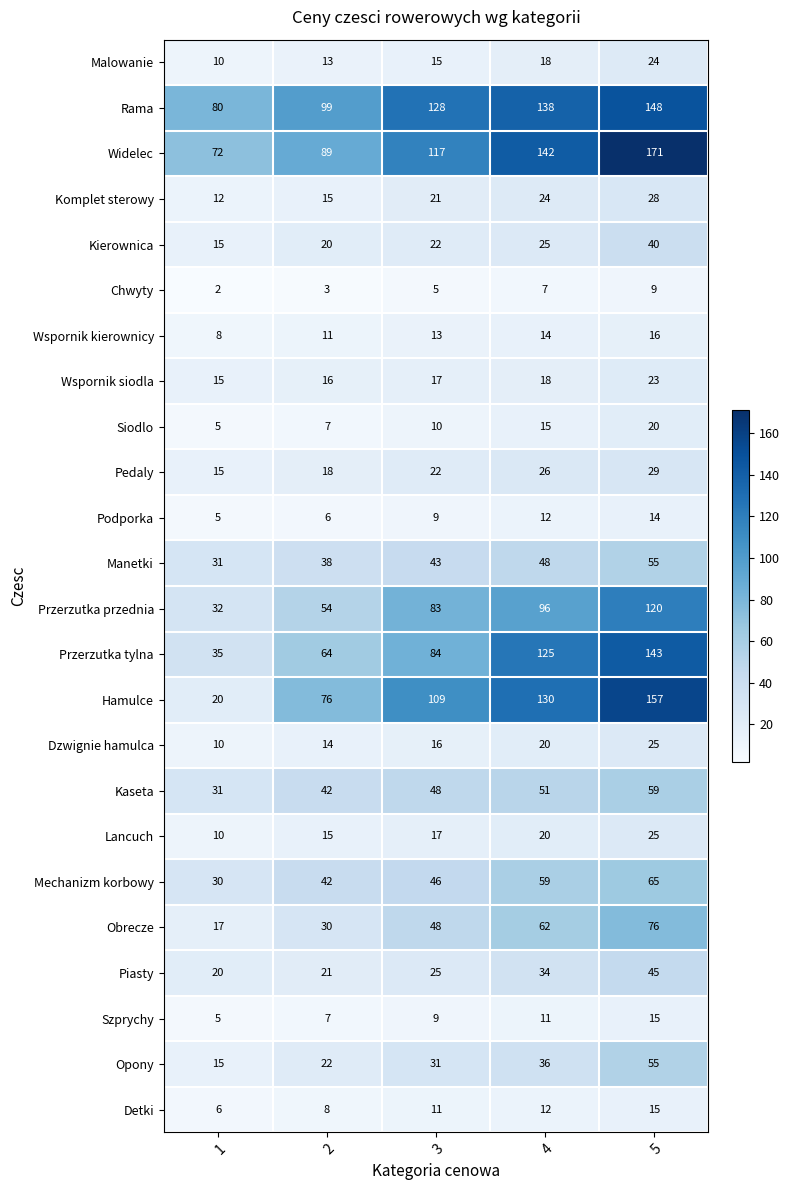

How many values in the Przerzutka tylna series are below 84?

2